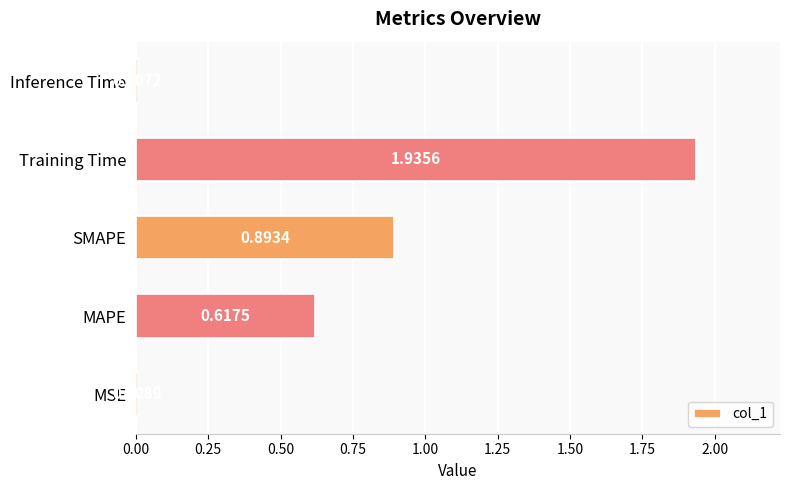

Rank the categories by value from highest to lowest.

Training Time, SMAPE, MAPE, MSE, Inference Time